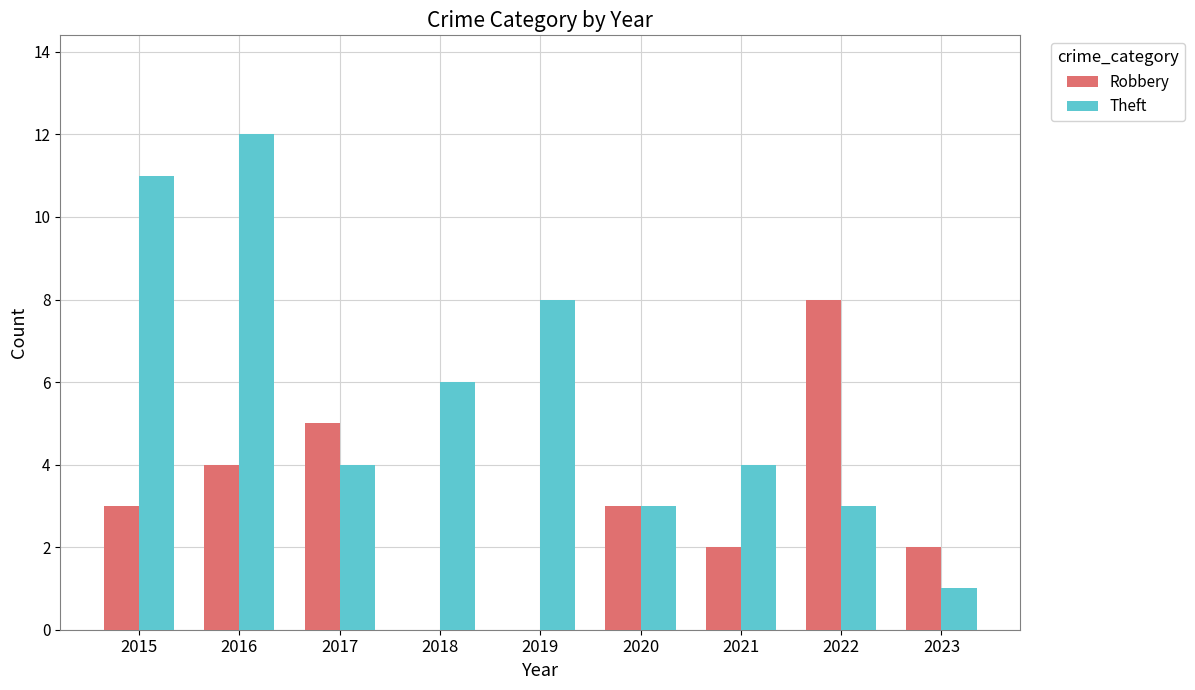

At which label is Theft closest to 6?

2018